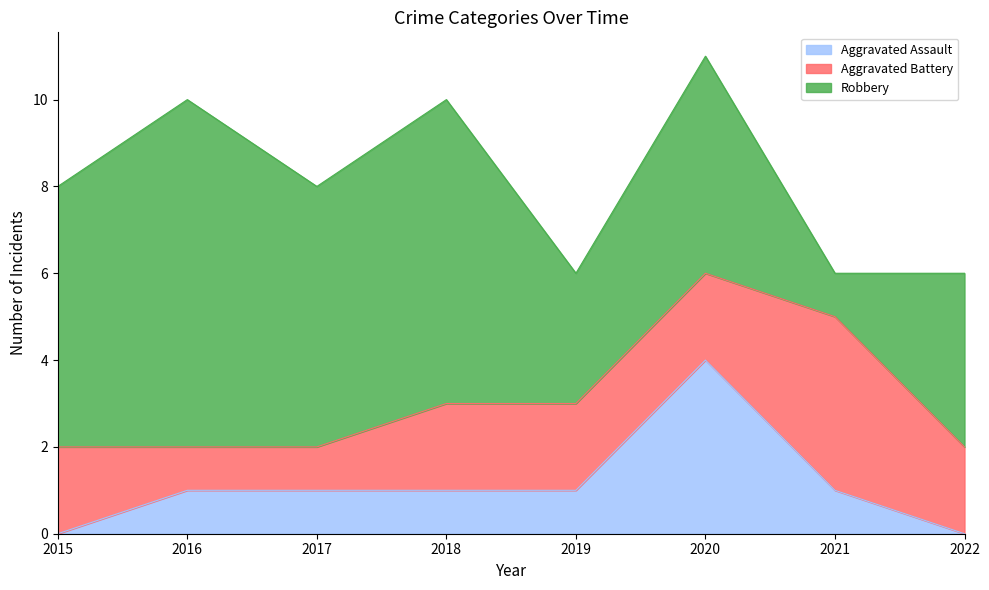

Count the Aggravated Assault values in the range 1 to 2.

5